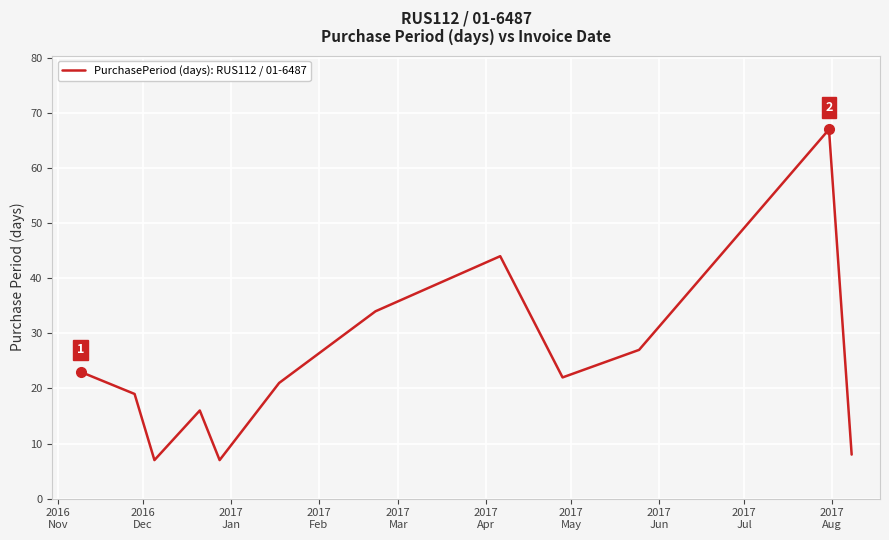

What is the maximum value shown in the chart?

67